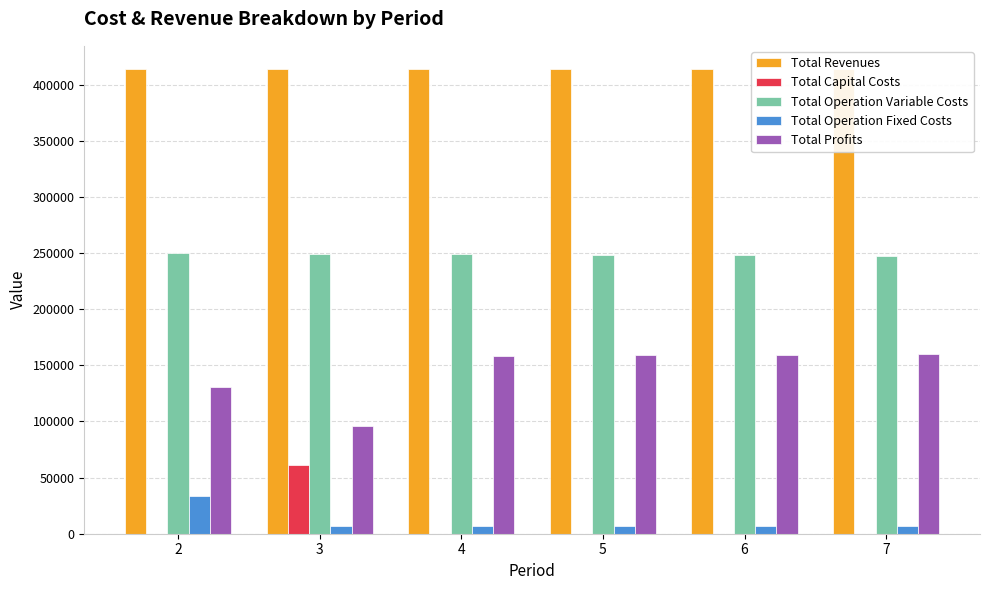

What is the highest value of the Total Operation Variable Costs series?

249889.2